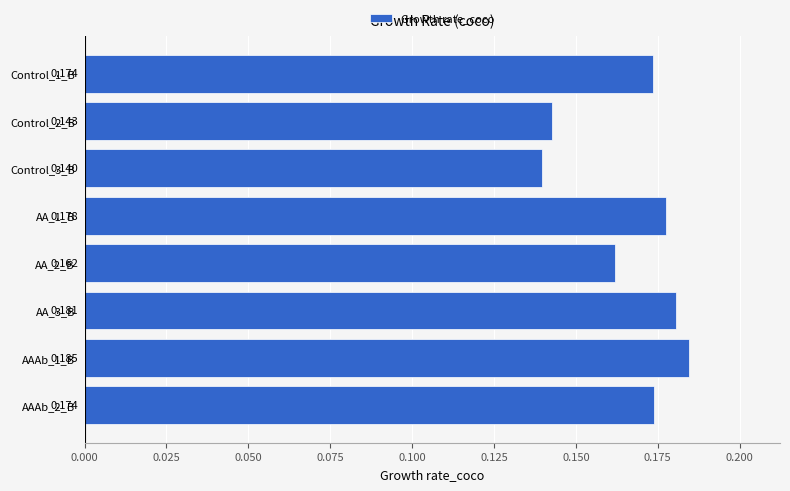

How many bars are there in total?

8